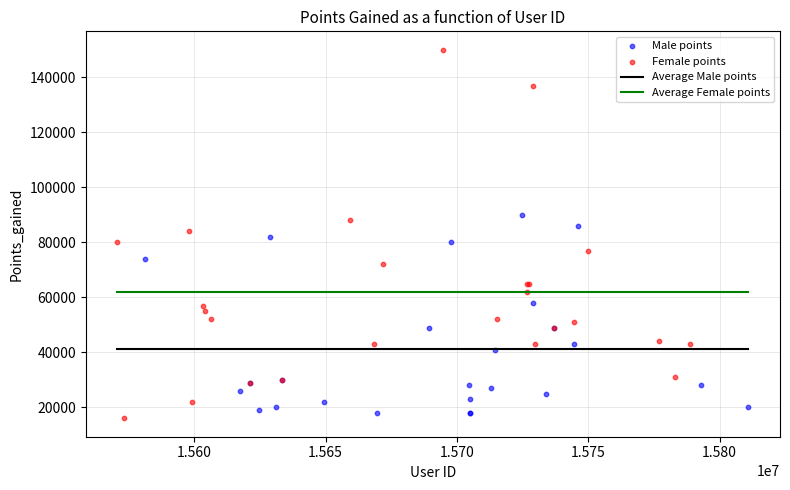

Which series has the widest spread of Y values?

Female points